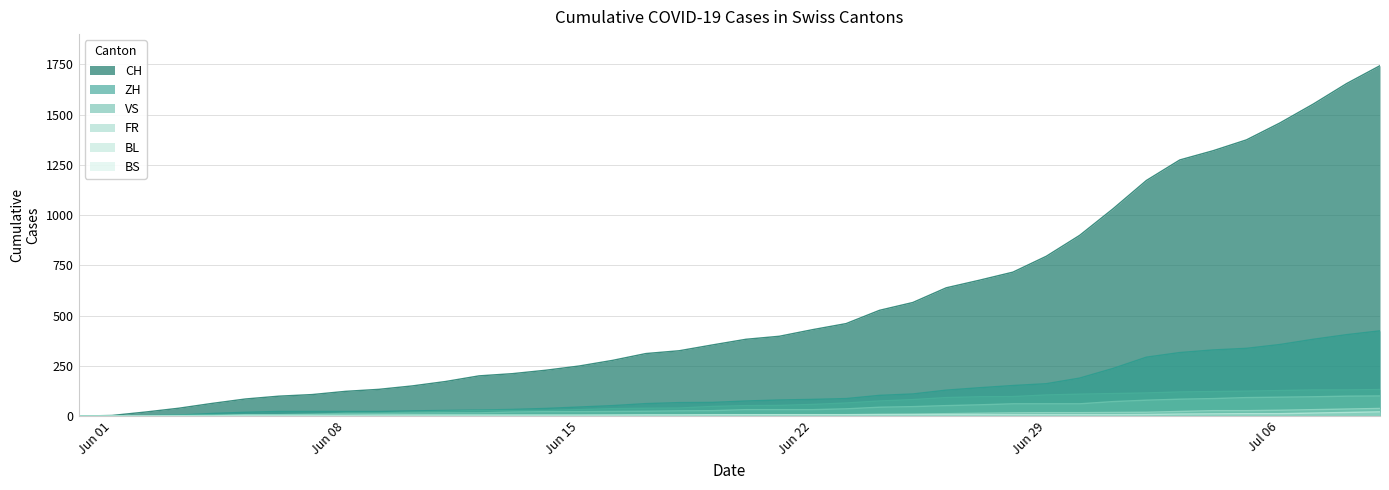

How many values in BS are above zero?

37